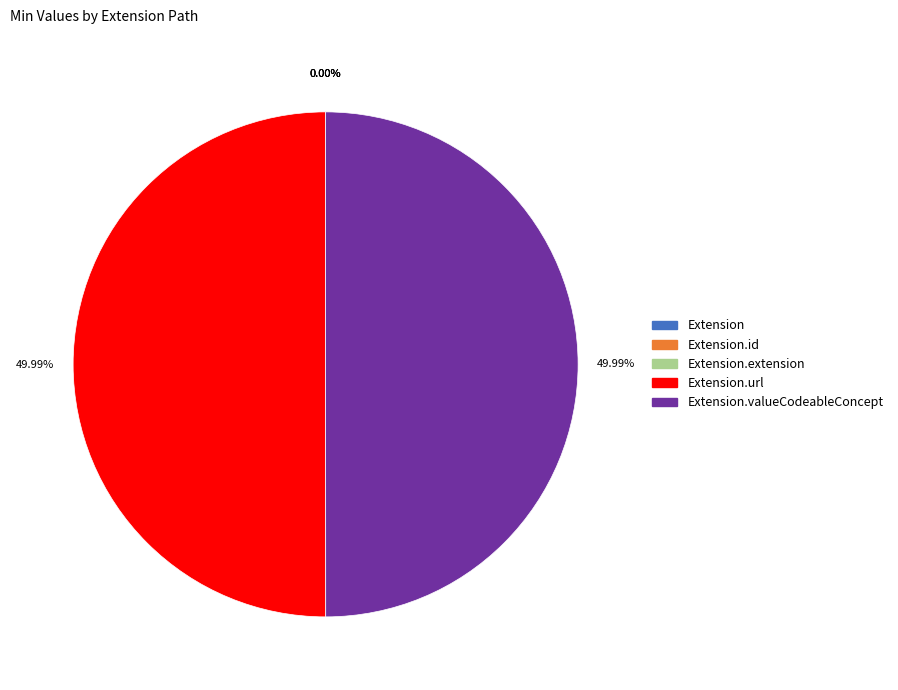

To the nearest percent, what is the combined percentage of Extension.url and Extension?

50%